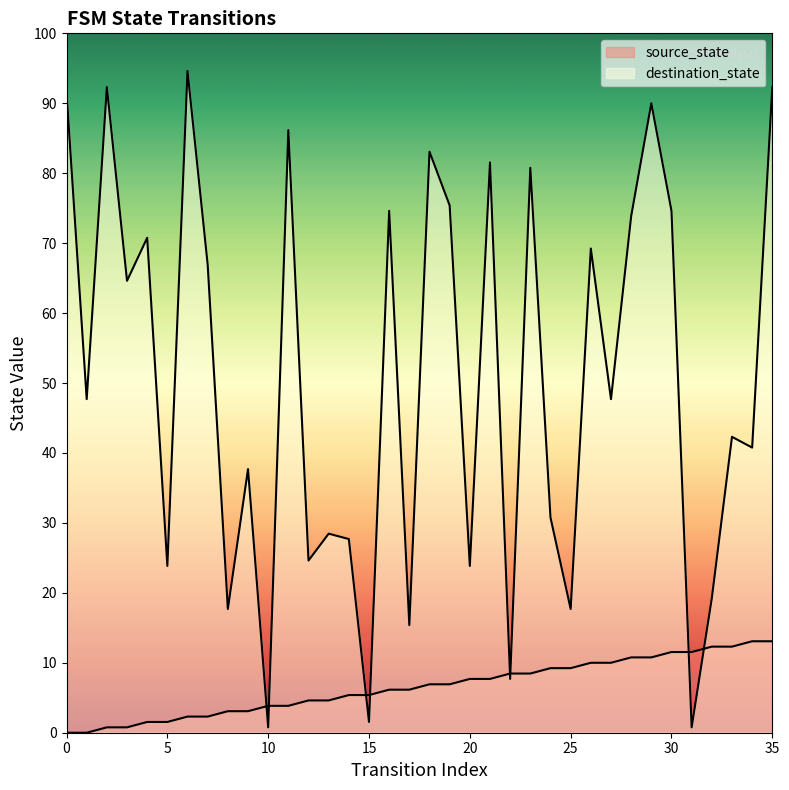

The value of destination_state at 33 is 55. True or false?

True